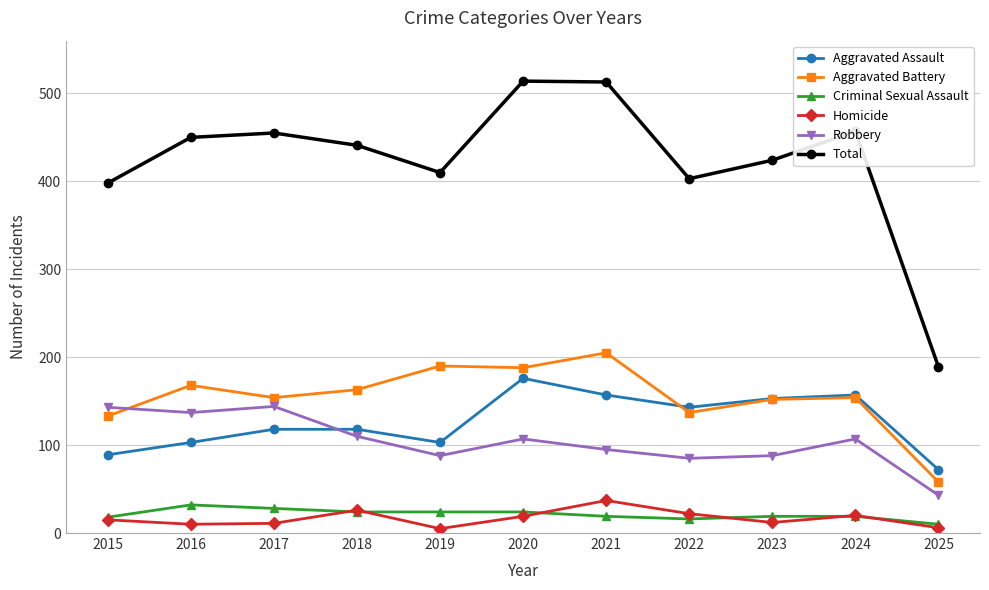

Which series has the largest total across all categories?

Total